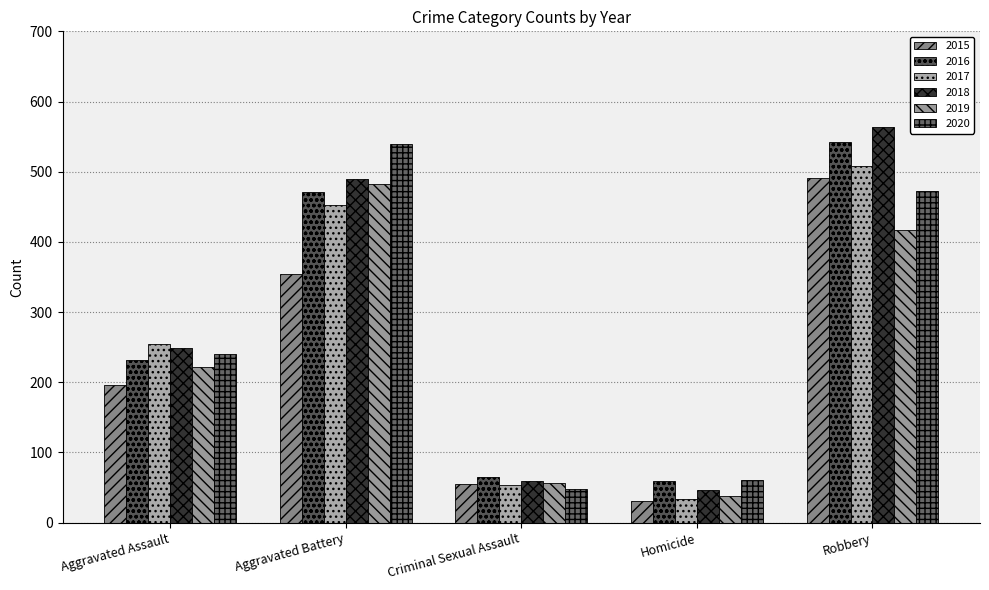

At which label does 2019 reach its peak?

Aggravated Battery